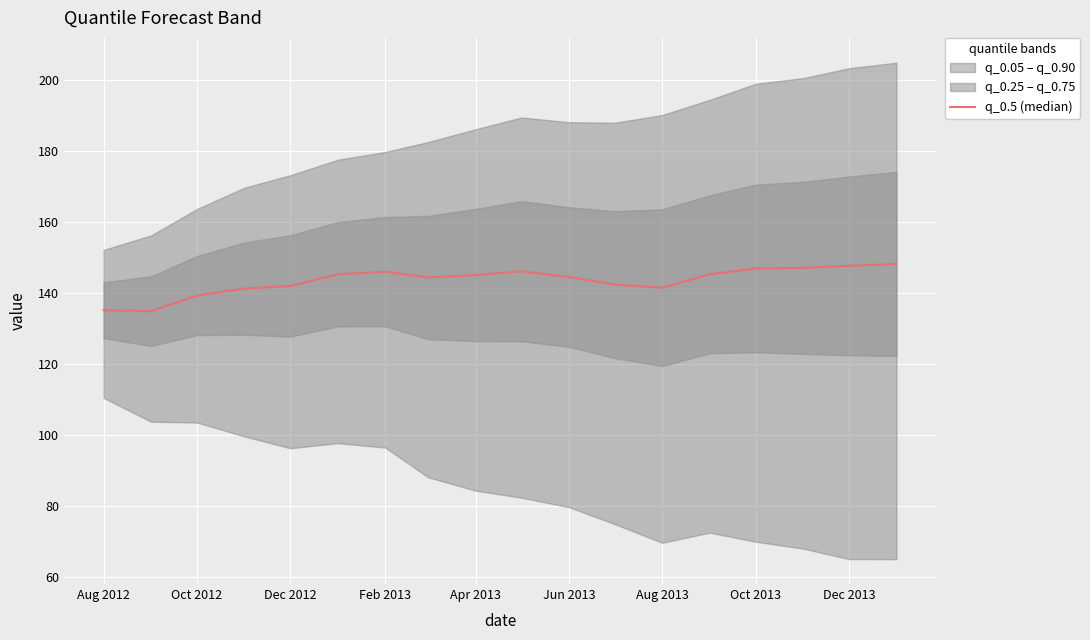

Reading right to left, list all the values displayed in this chart.

148.2	147.7	147.1	146.9	145.3	141.5	142.4	144.6	146.2	145.1	144.4	146.0	145.3	142.0	141.3	139.3	134.9	135.2